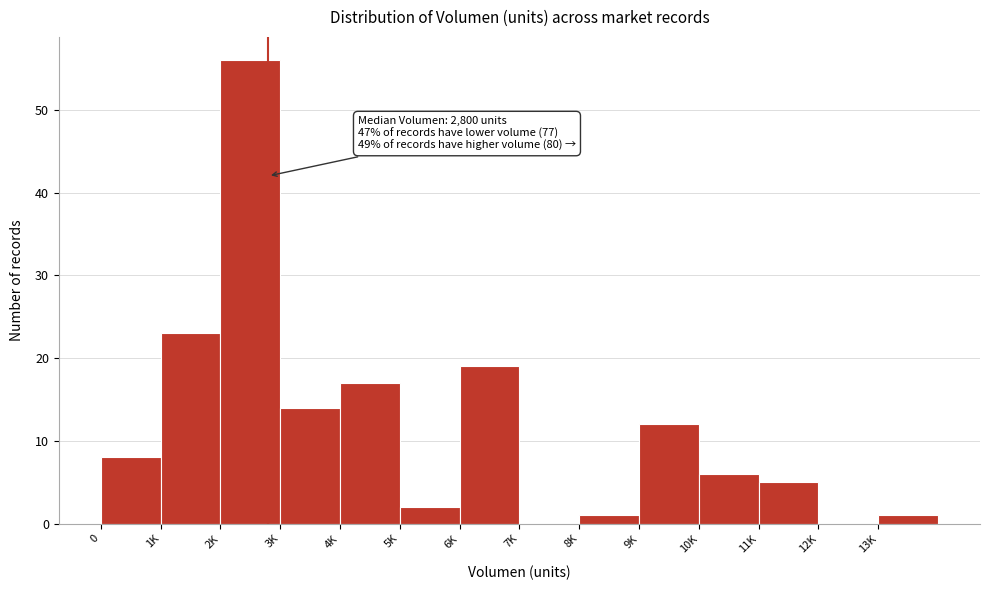

Reading left to right, transcribe all the data shown in this chart.

0=8	1K=23	2K=56	3K=14	4K=17	5K=2	6K=19	7K=0	8K=1	9K=12	10K=6	11K=5	12K=0	13K=1